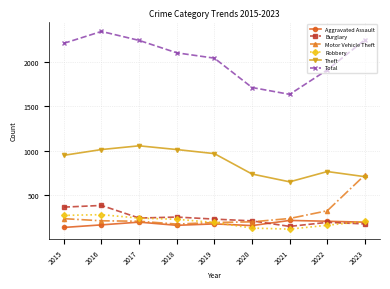

True or false: Total and Motor Vehicle Theft cross at least once.

False